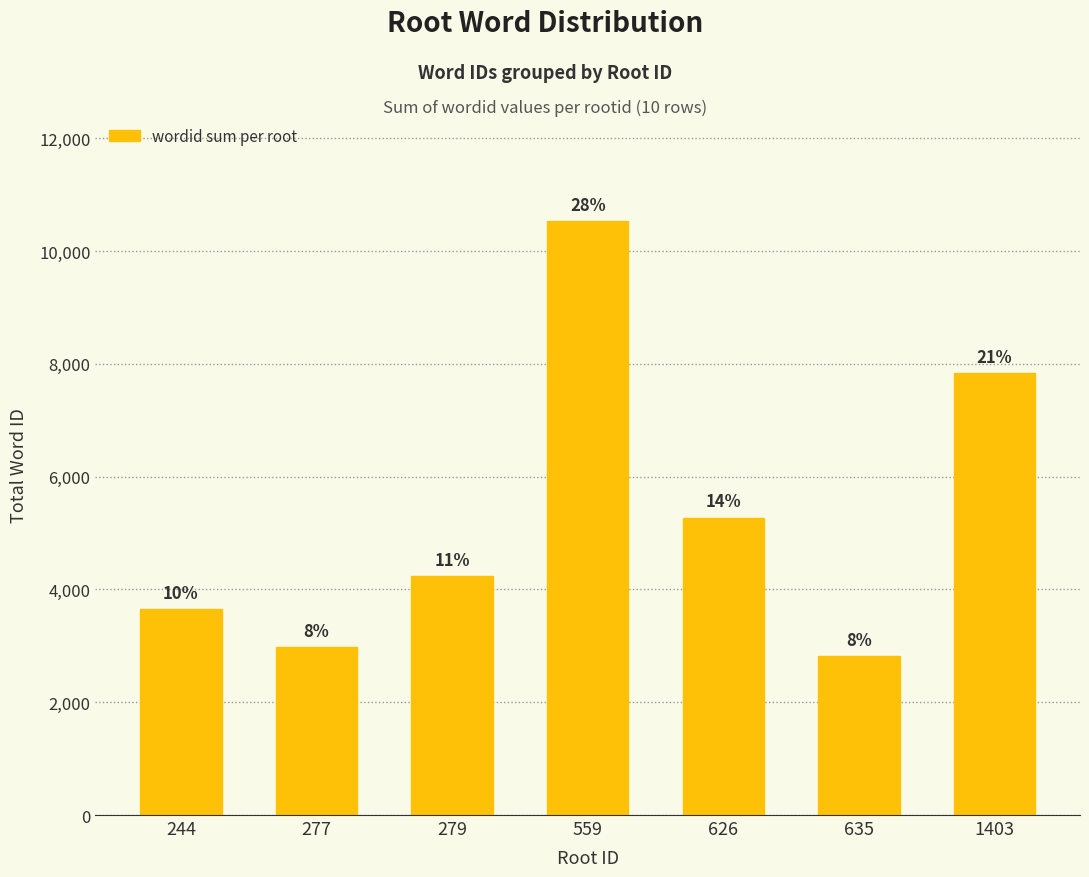

Read the value at 277, to the nearest 10.

2970